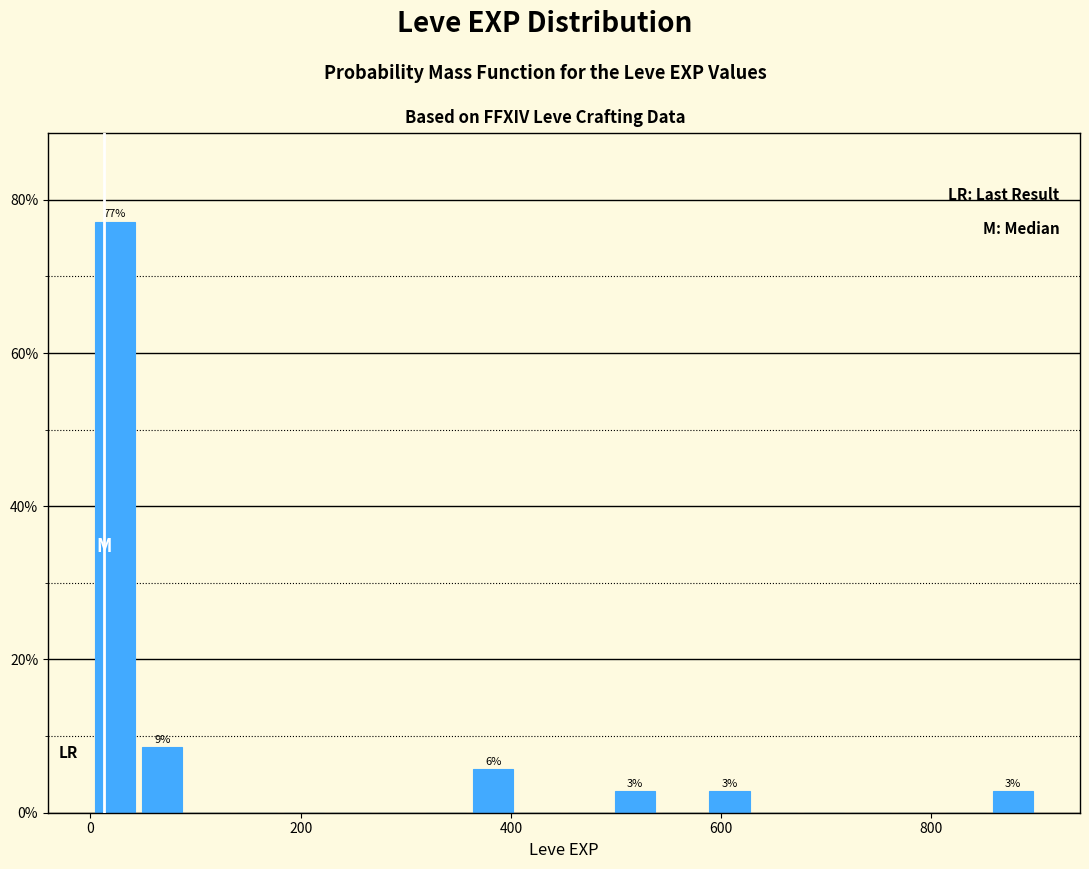

Read against the x-axis, roughly where is the centre of the tallest bar?

20